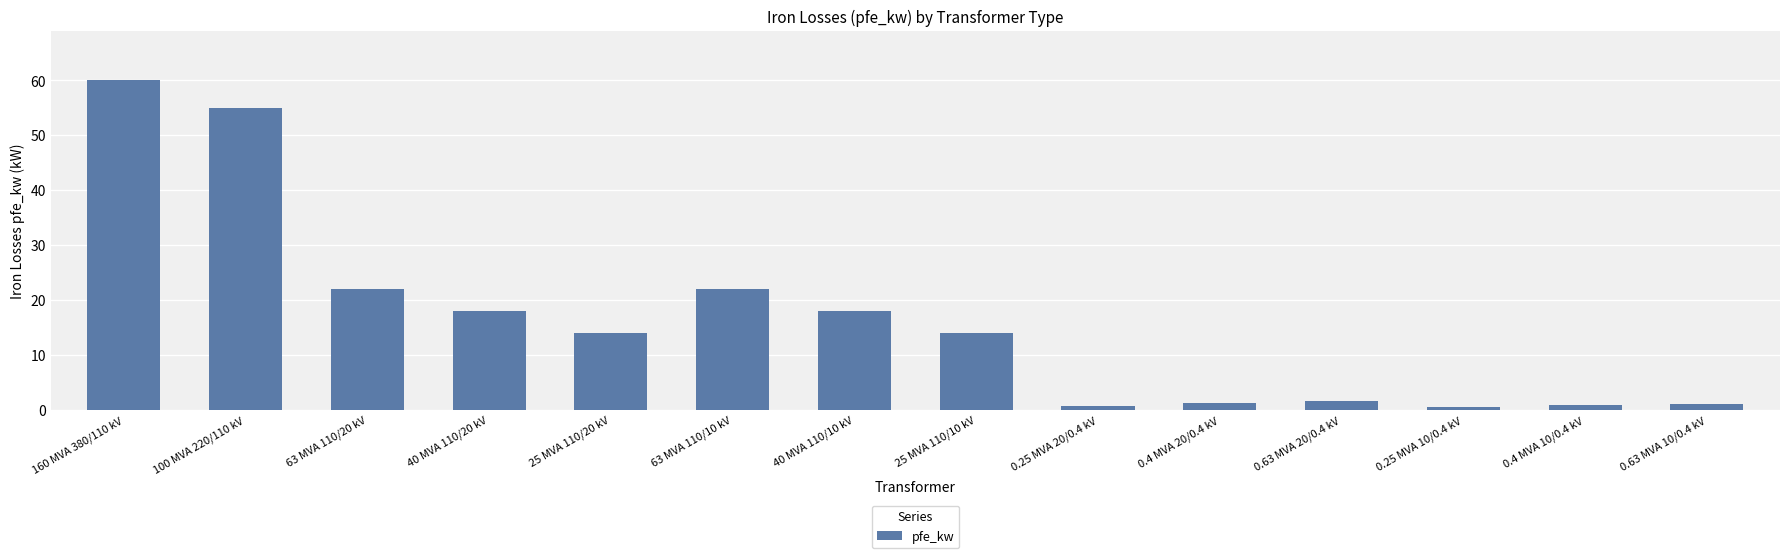

What is the maximum value shown in the chart?

60.0